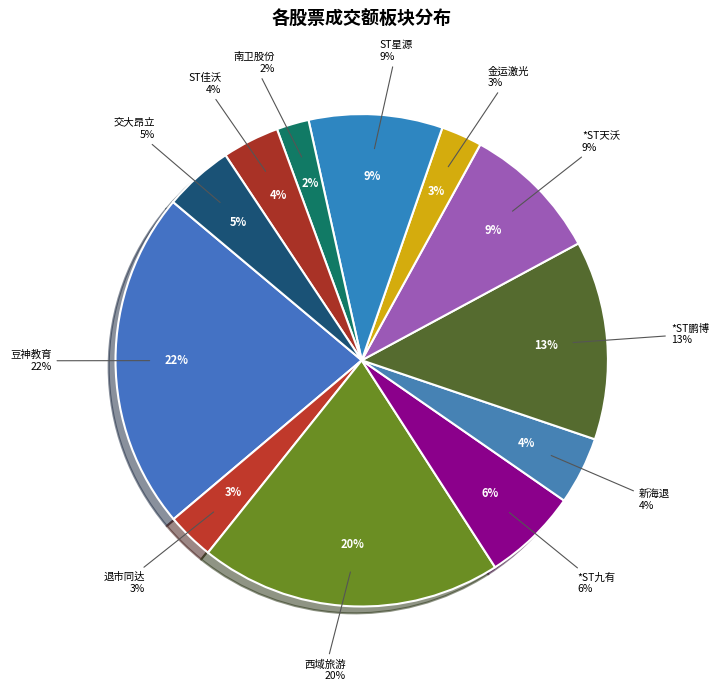

True or false: 医疗器械、医药 accounts for 1% of the total.

False